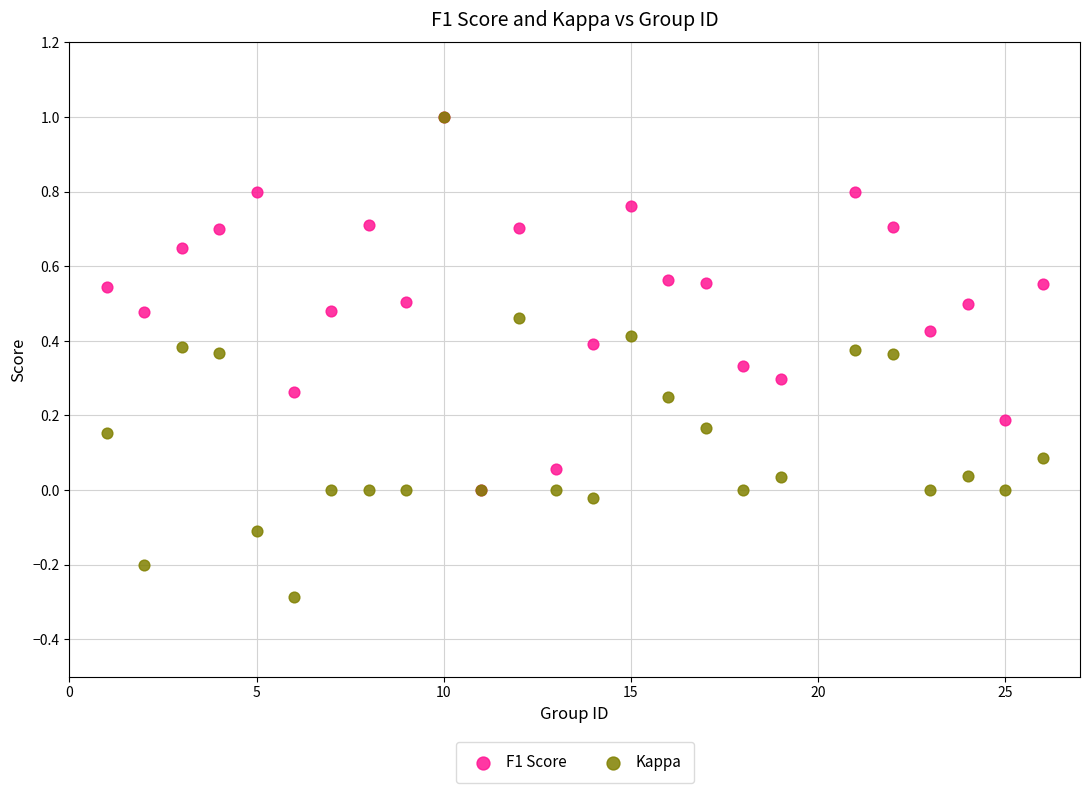

What are all the series names shown in the legend?

F1 Score, Kappa